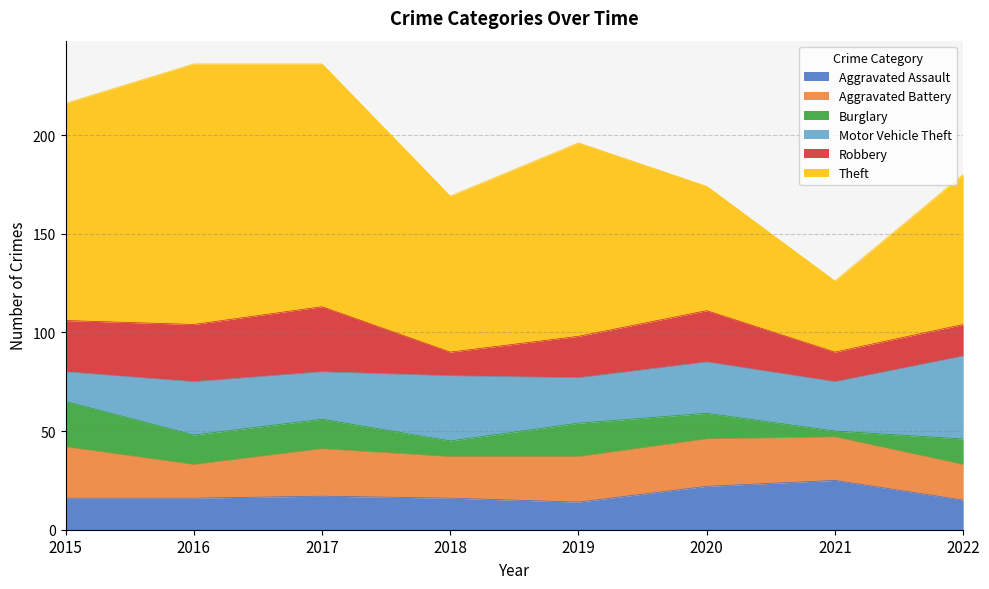

What is the value of the Theft point at the 1st from the left?

110